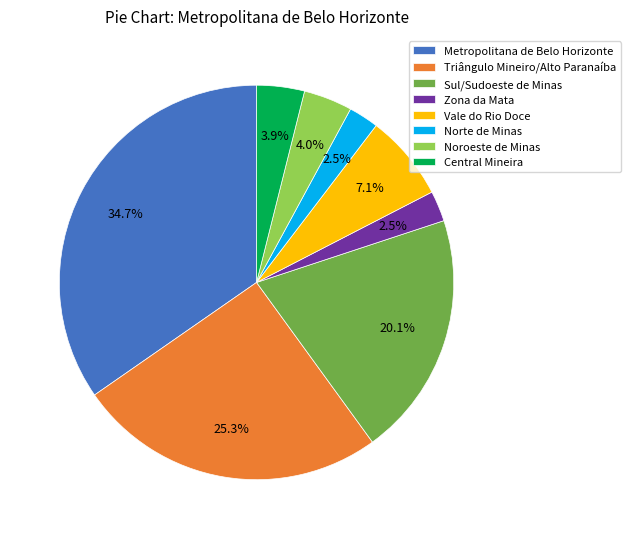

What portion of the pie excludes Noroeste de Minas?

96.0%